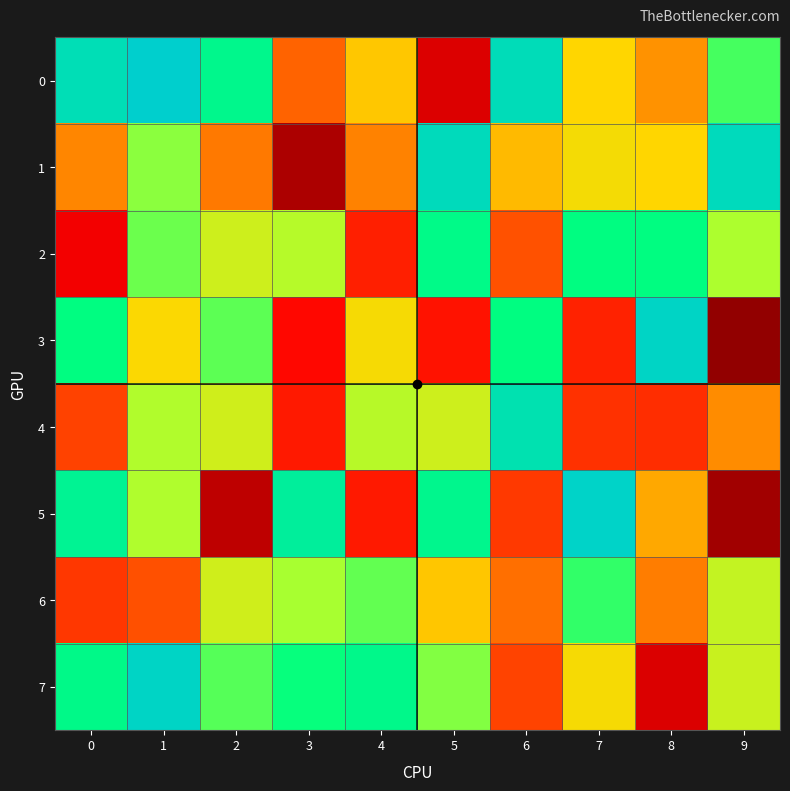

What is the greatest value displayed?

991195